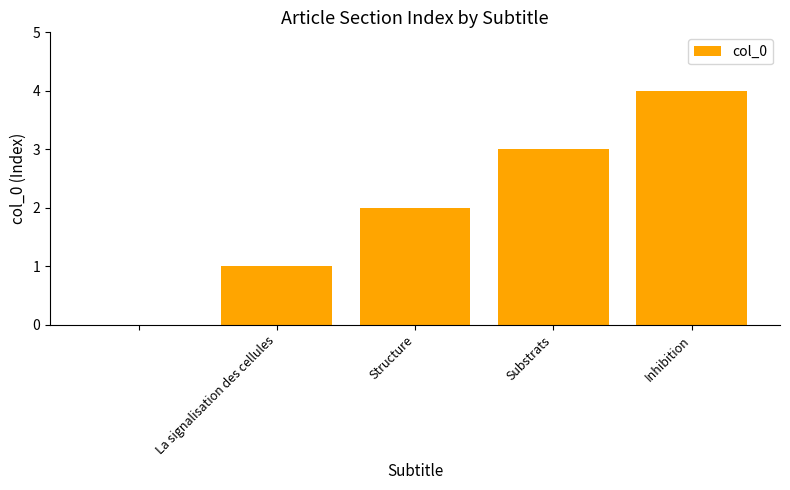

What is the greatest value displayed?

4